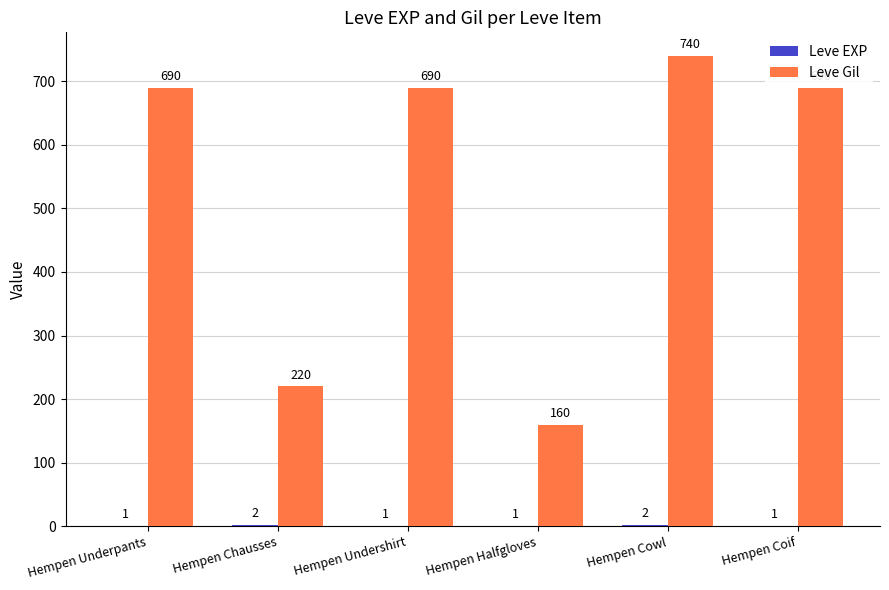

What is the total value across all series at Hempen Coif?

691